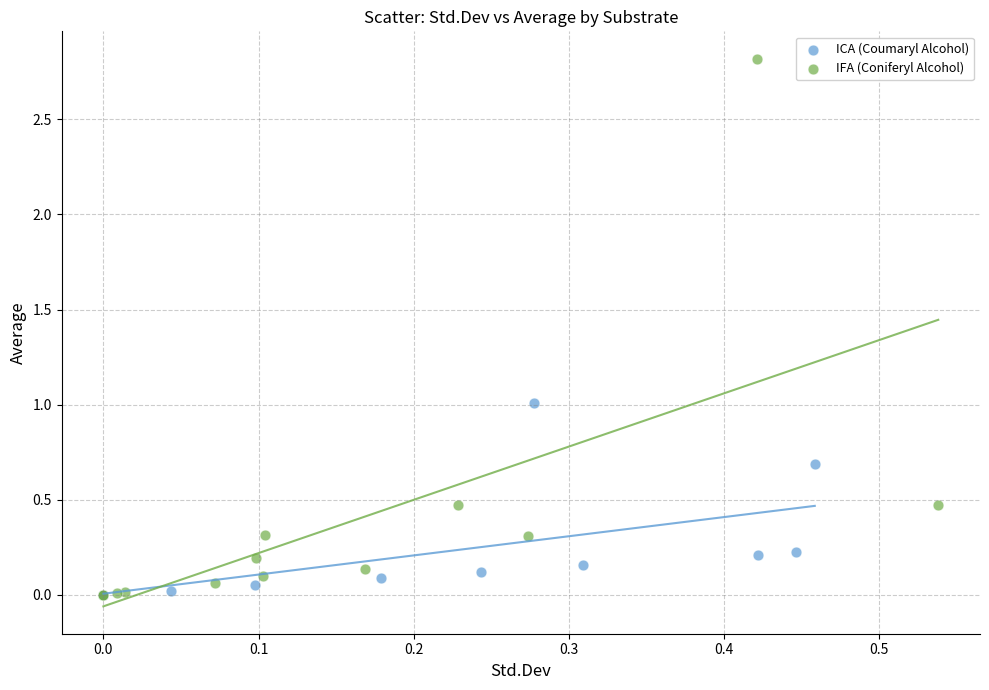

Which series reaches the maximum Y coordinate?

IFA (Coniferyl Alcohol)